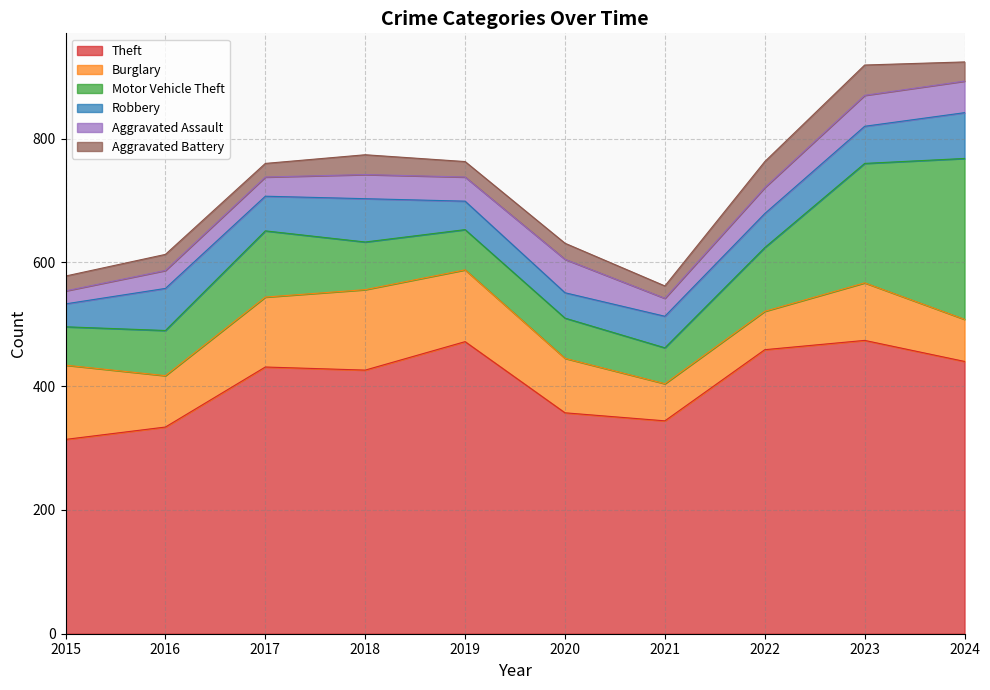

What is the difference between the Aggravated Battery values at 2021 and 2023?

29